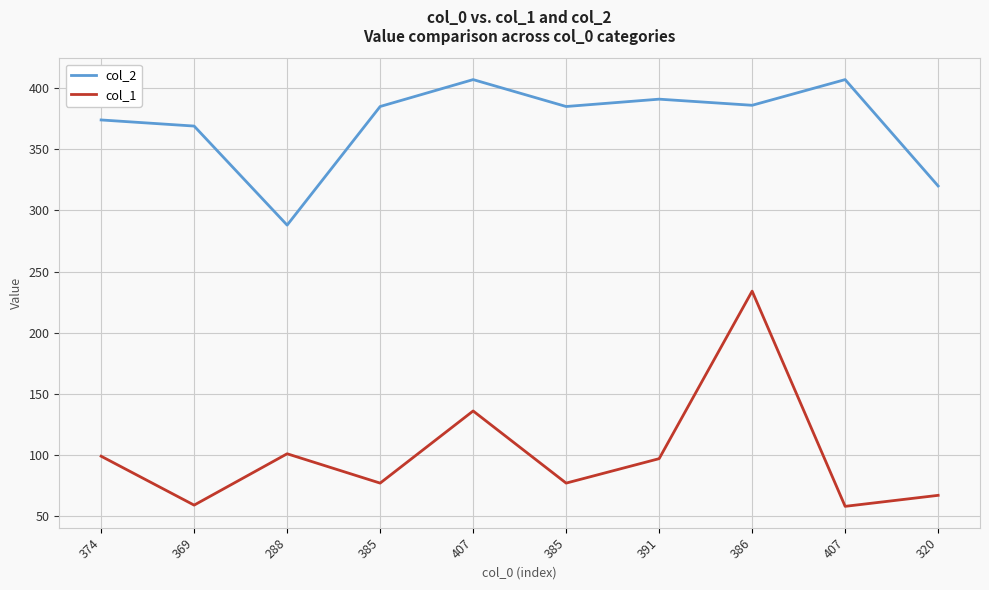

Does the chart display data point markers on the line(s)?

No